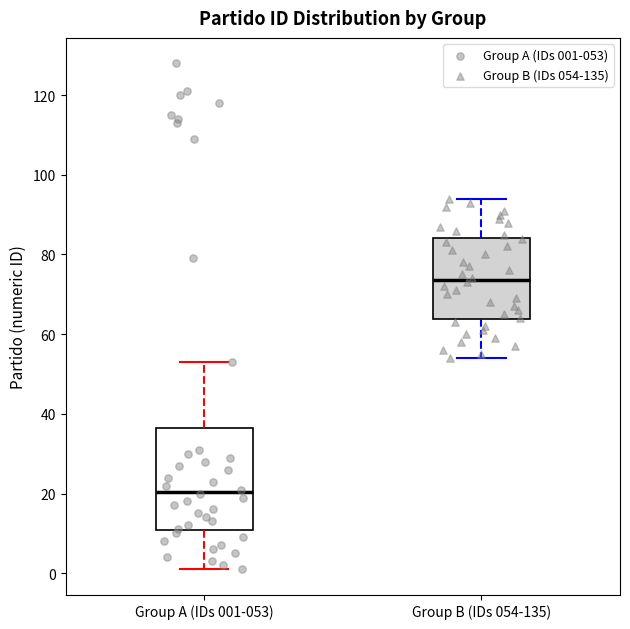

Reading left to right, read every box against the y-axis: the position of its median line, the range the box covers, and the ends of its whiskers. The values are not printed on the chart, so give them approximately, as read against the axis.

Group A (IDs 001-053): median 20, box 10 to 36, whiskers 2 to 54
Group B (IDs 054-135): median 74, box 64 to 84, whiskers 54 to 94